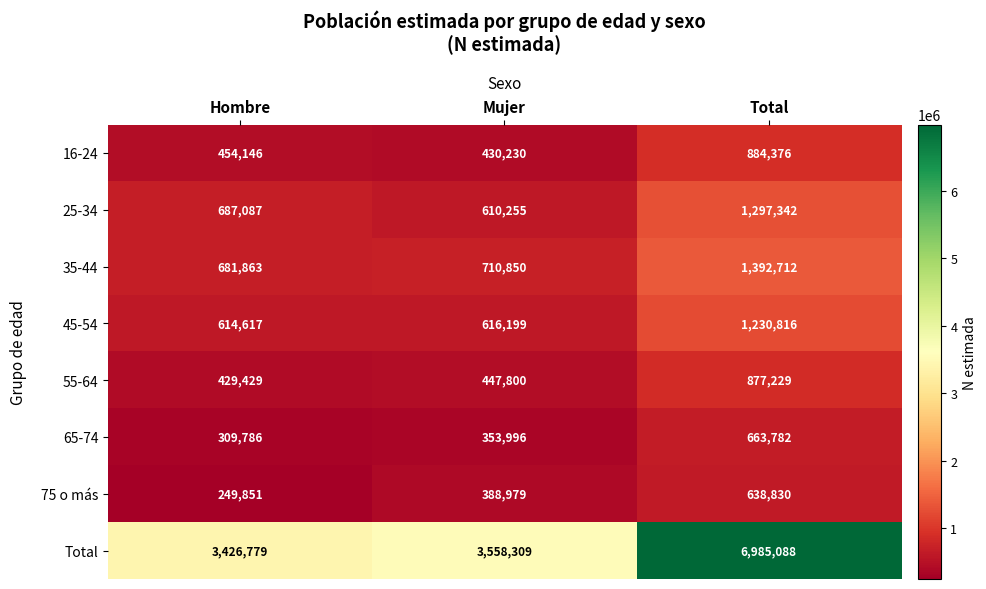

Count the 65-74 values in the range 309786 to 663782.

3